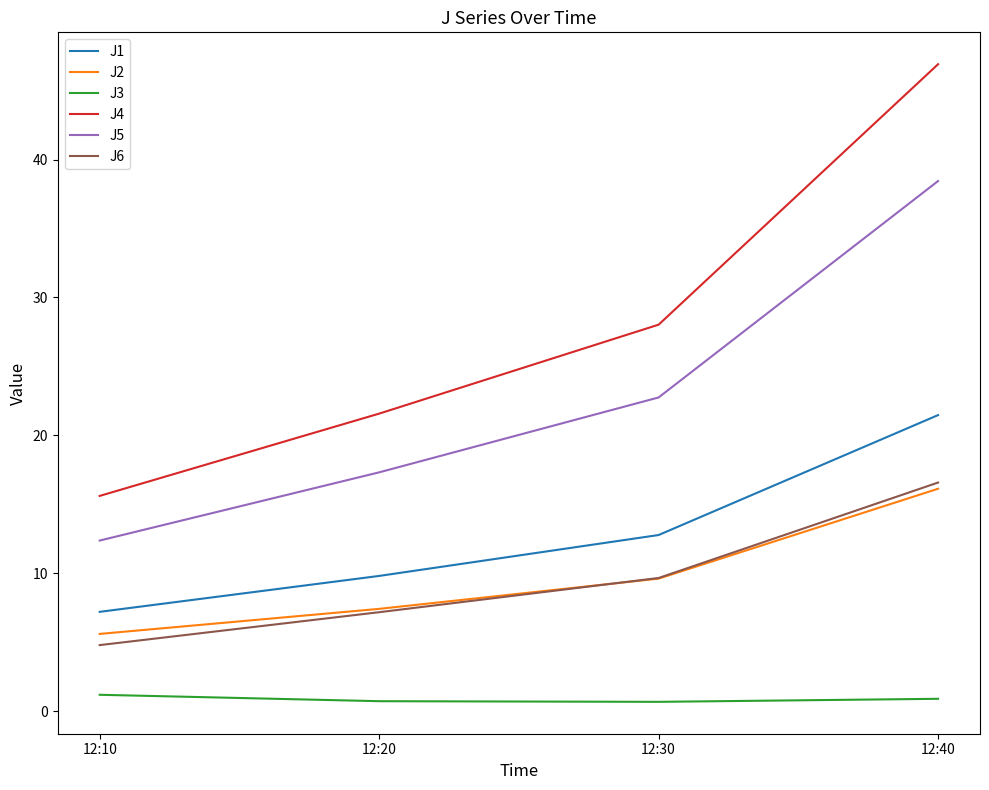

What are all the series names shown in the legend?

J1, J2, J3, J4, J5, J6